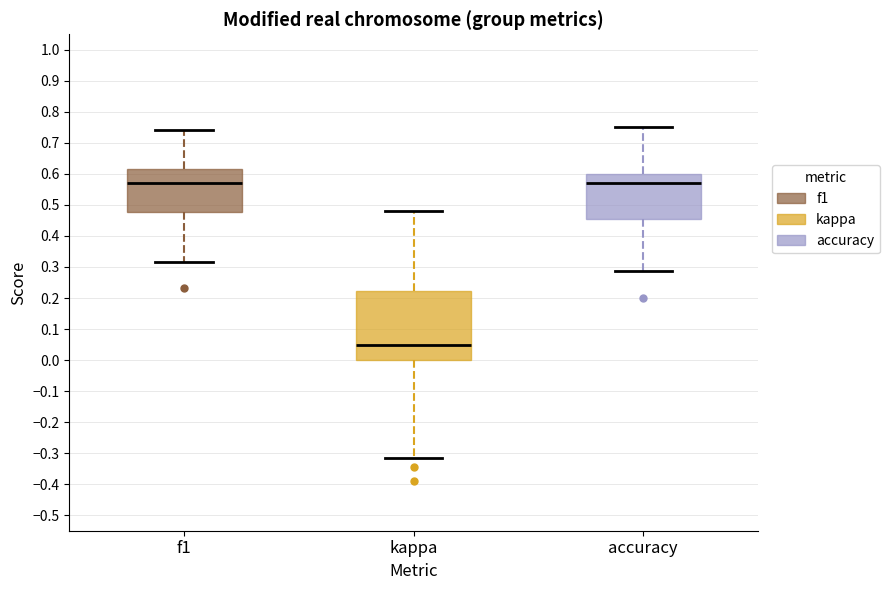

Which box is the tallest, from its lower edge to its upper edge?

kappa